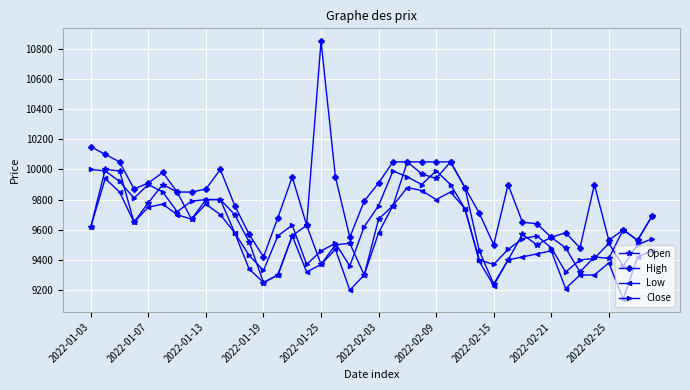

What are all the series names shown in the legend?

Open, High, Low, Close